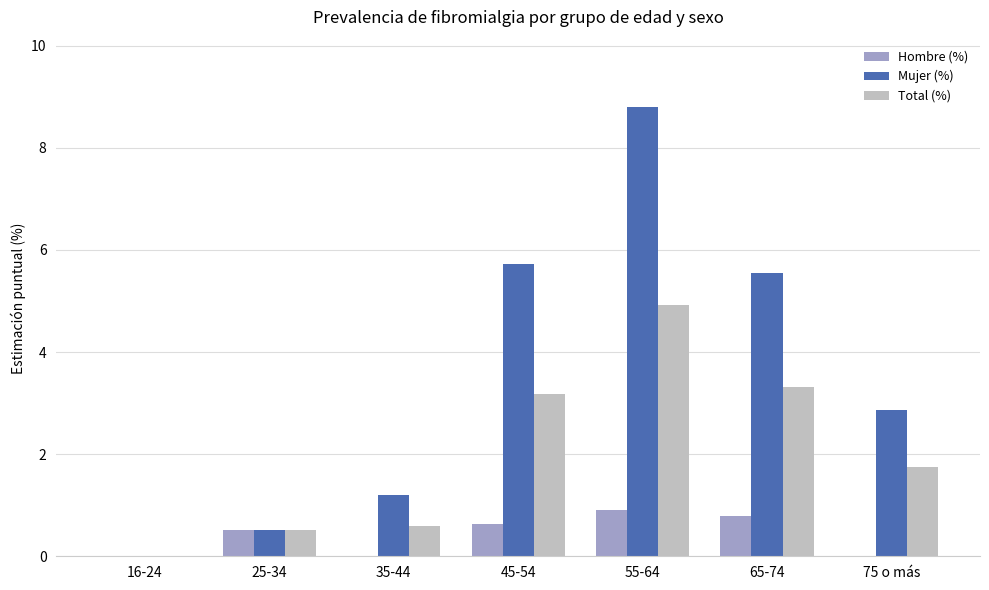

Are the bars horizontal?

No